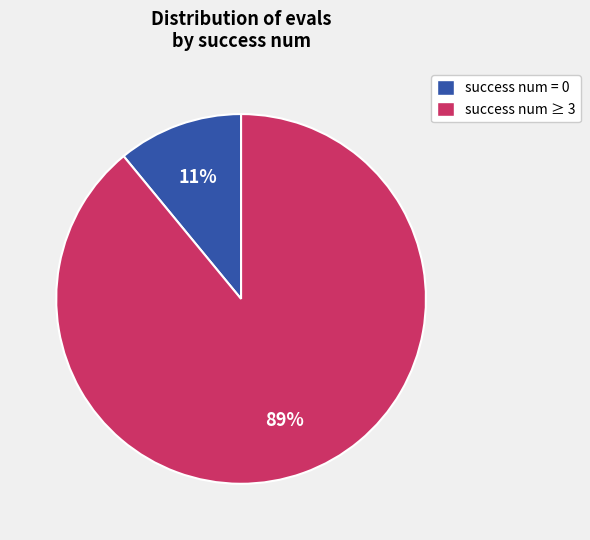

What percentage is the success num = 0 slice, to the nearest percent?

11%